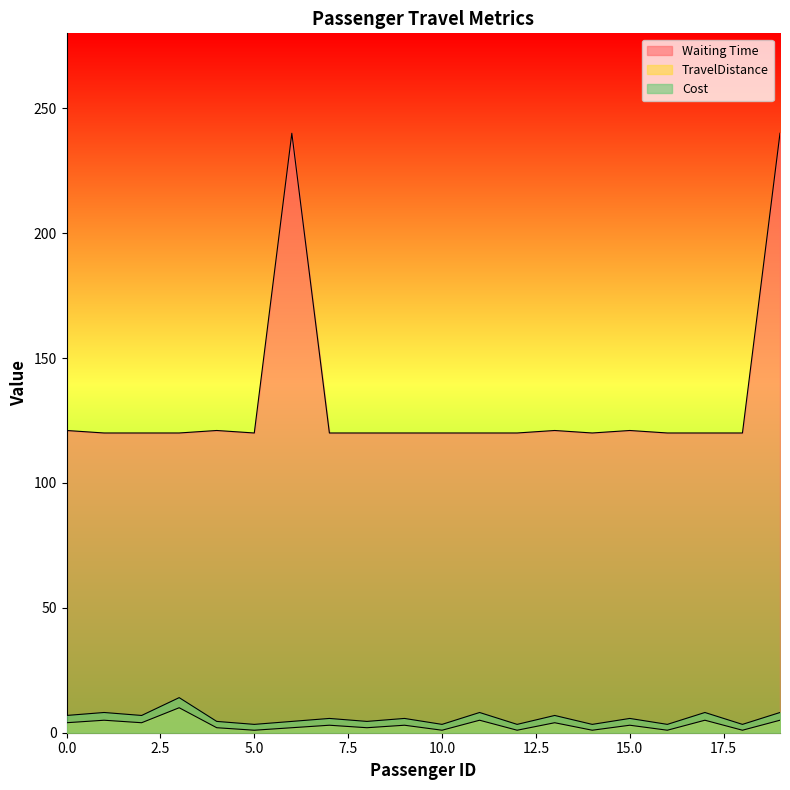

Does the chart display data point markers on the line(s)?

No